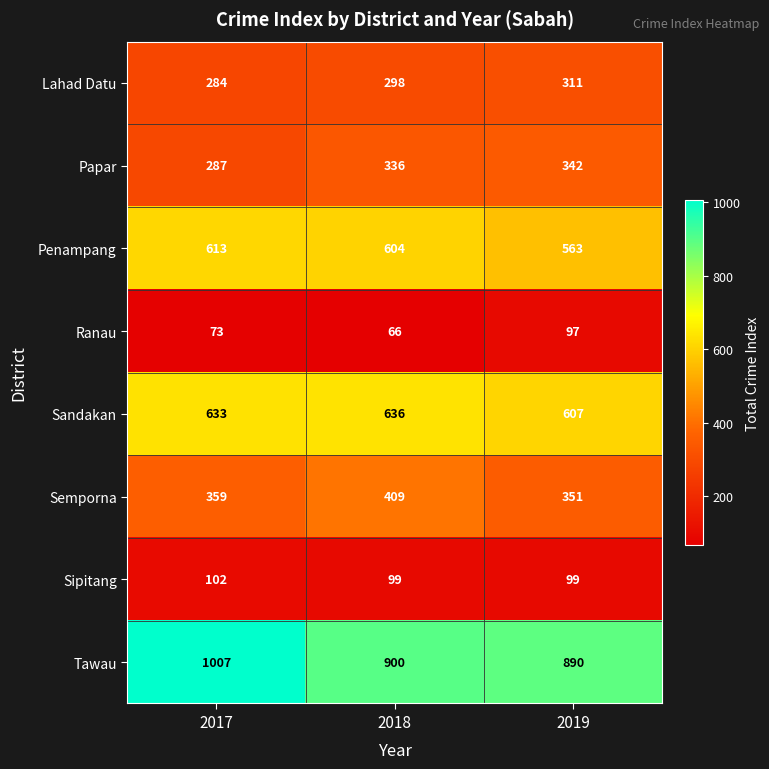

How many Penampang values are between 563 and 613?

3